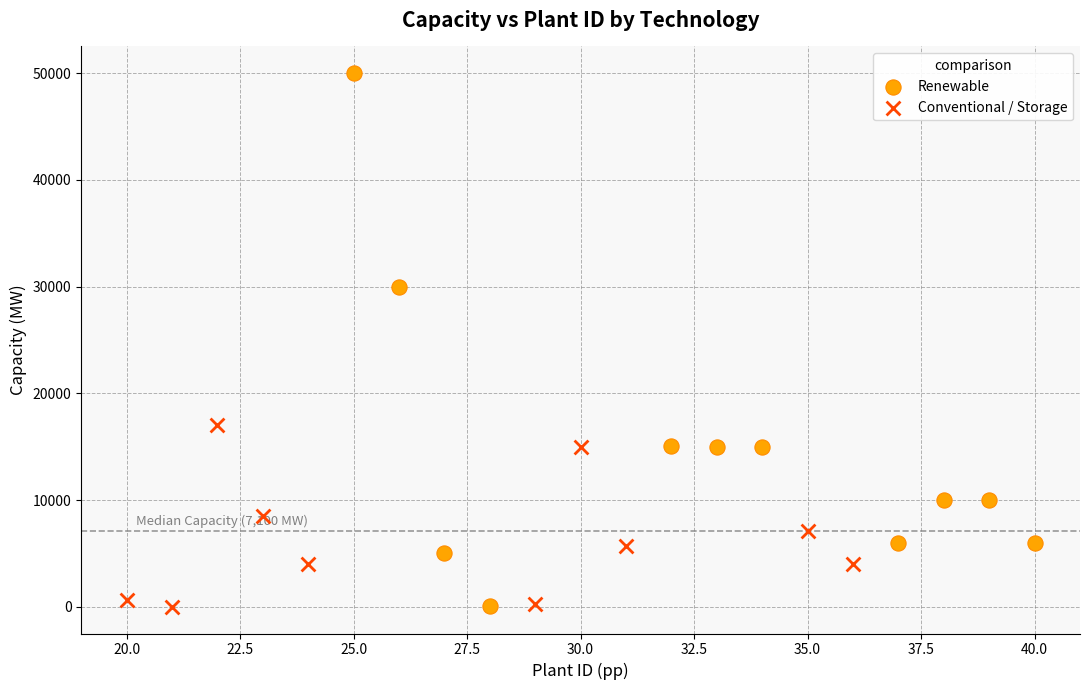

What are all the series names shown in the legend?

Renewable, Conventional / Storage